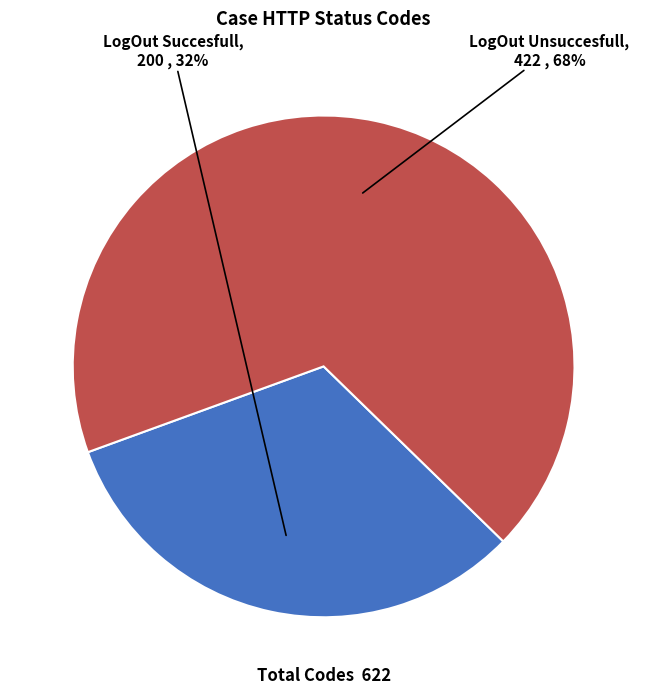

Is it true that LogOut Succesfull is 17% of the pie?

False